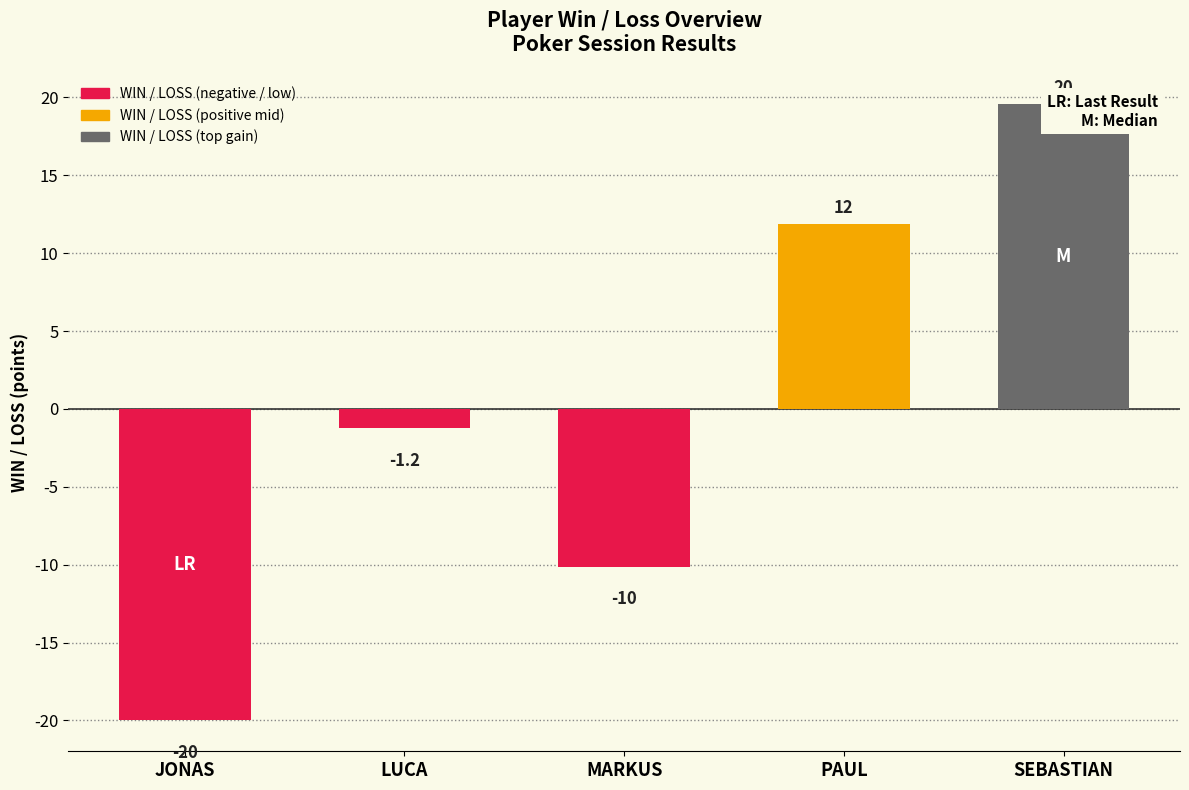

Does the chart contain any negative values?

Yes